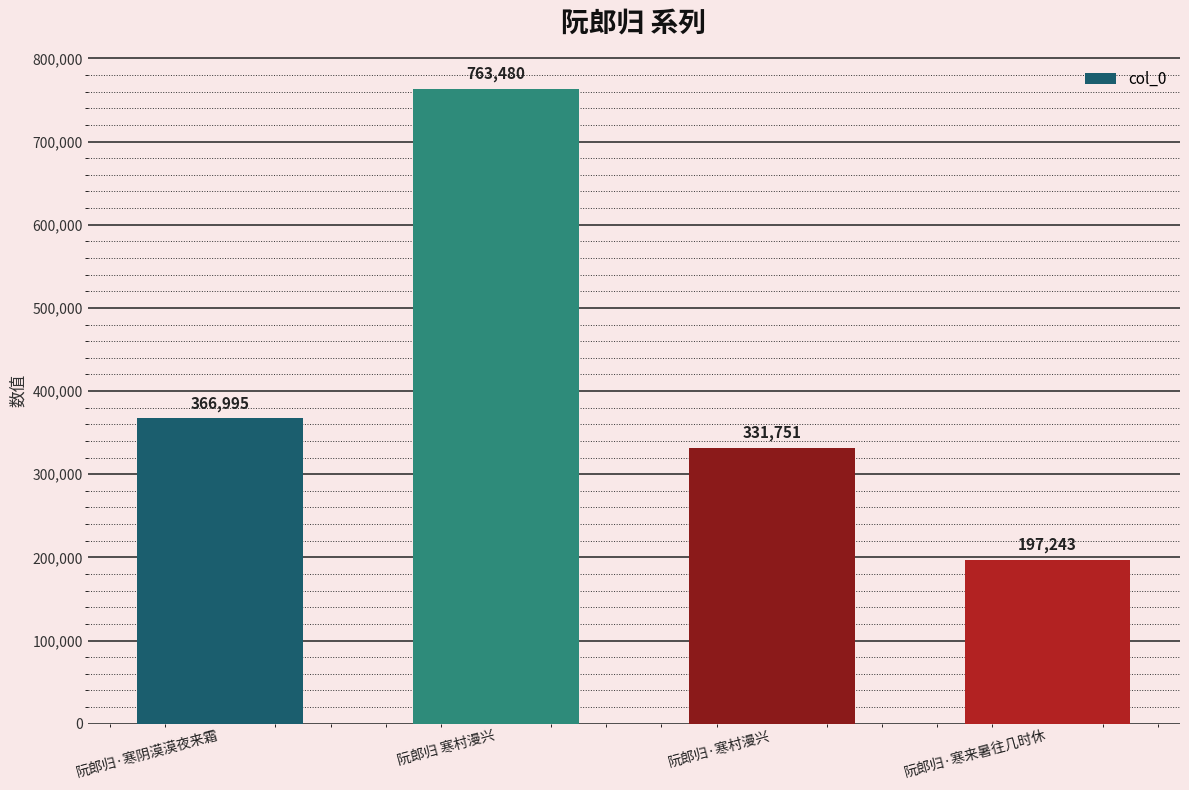

What is the ratio of the value at 阮郎归·寒村漫兴 to the value at 阮郎归·寒阴漠漠夜来霜?

0.9